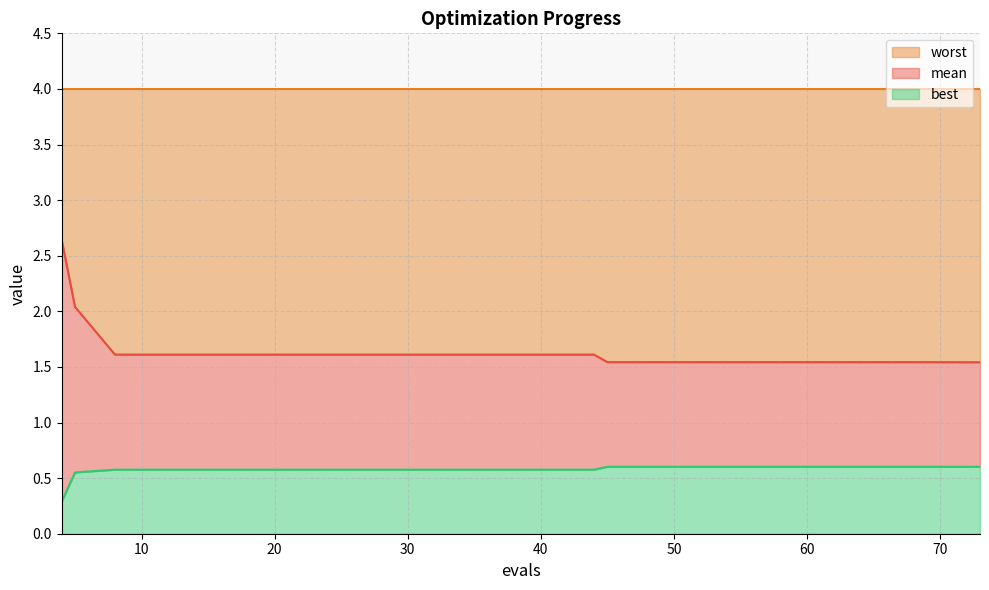

At how many categories does at least one series exceed 1?

20